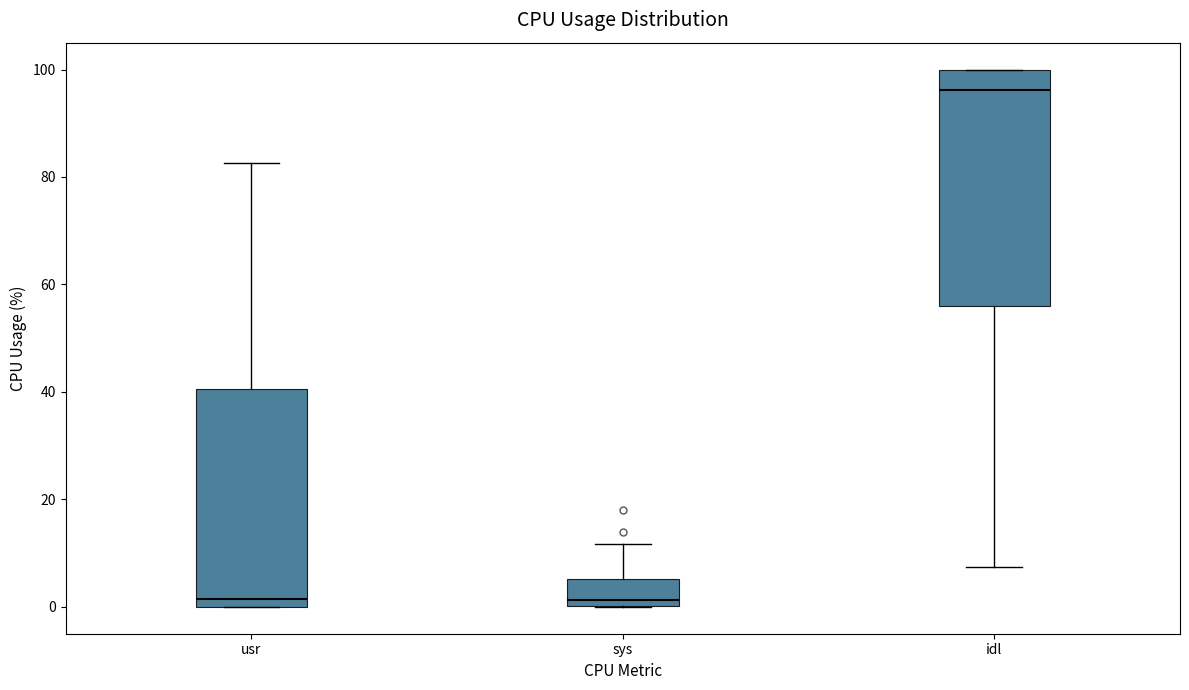

Reading left to right, read every box against the y-axis: the position of its median line, the range the box covers, and the ends of its whiskers. The values are not printed on the chart, so give them approximately, as read against the axis.

usr: median 2, box 0 to 40, whiskers 0 to 82
sys: median 2, box 0 to 6, whiskers 0 to 12
idl: median 96, box 56 to 100, whiskers 8 to 100